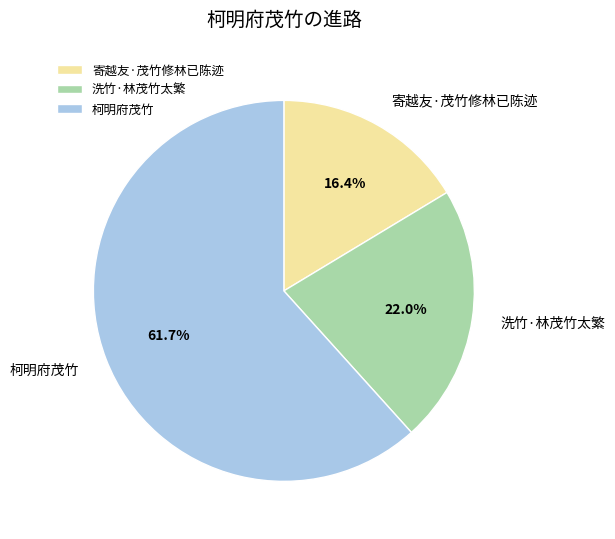

To the nearest percent, what percentage of the pie is 柯明府茂竹?

62%